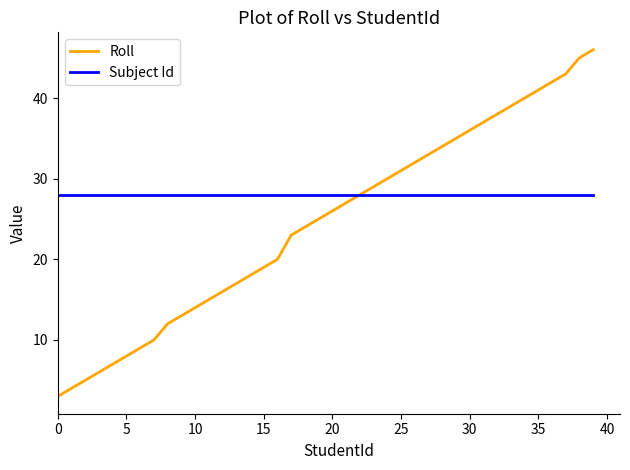

What is the highest value of the Roll series?

46